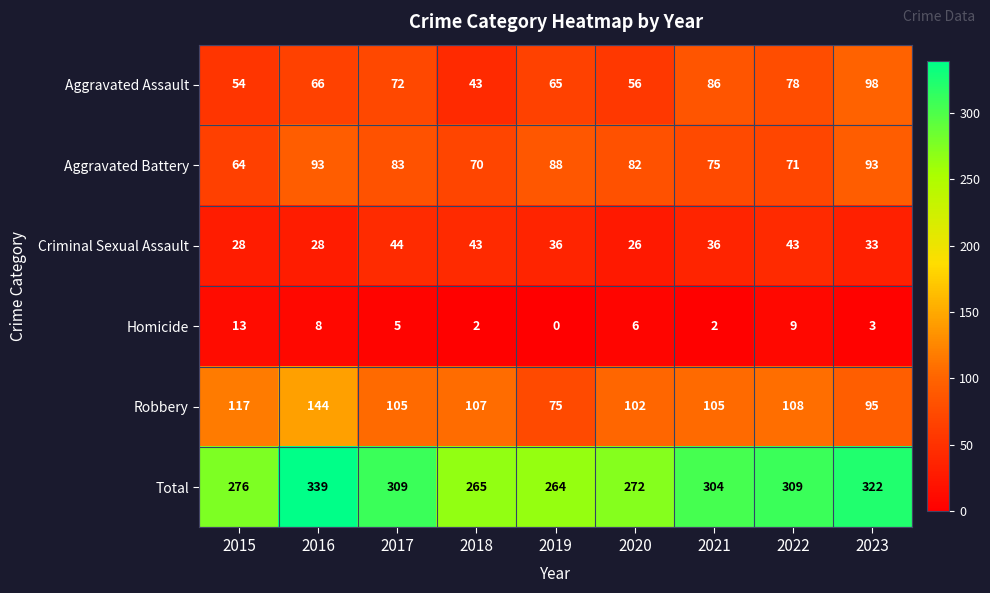

Is it true that Homicide equals 5 at 2017?

True